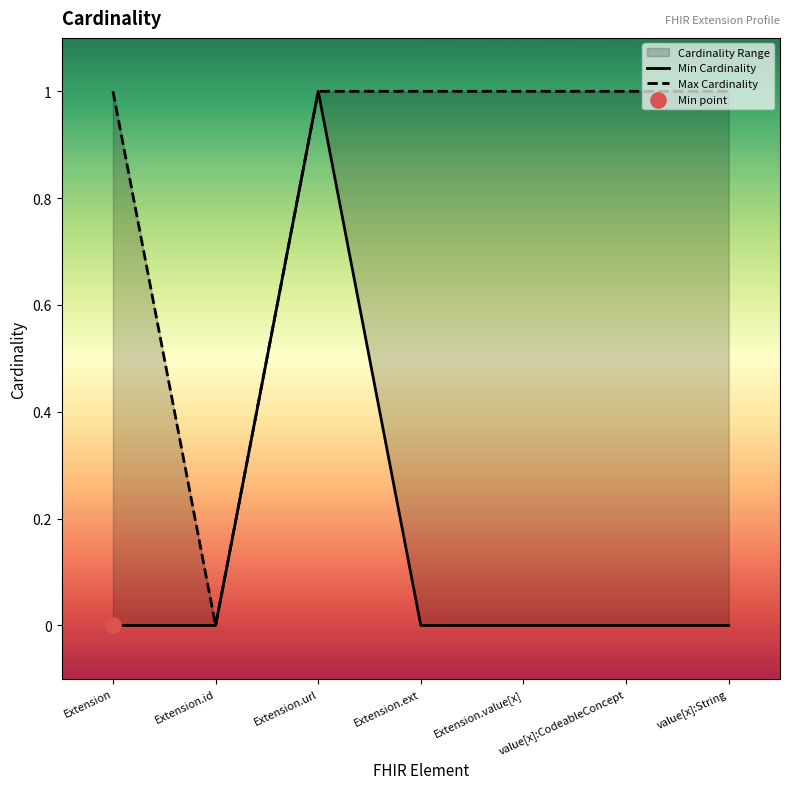

What is the total value across all series at Extension?

1